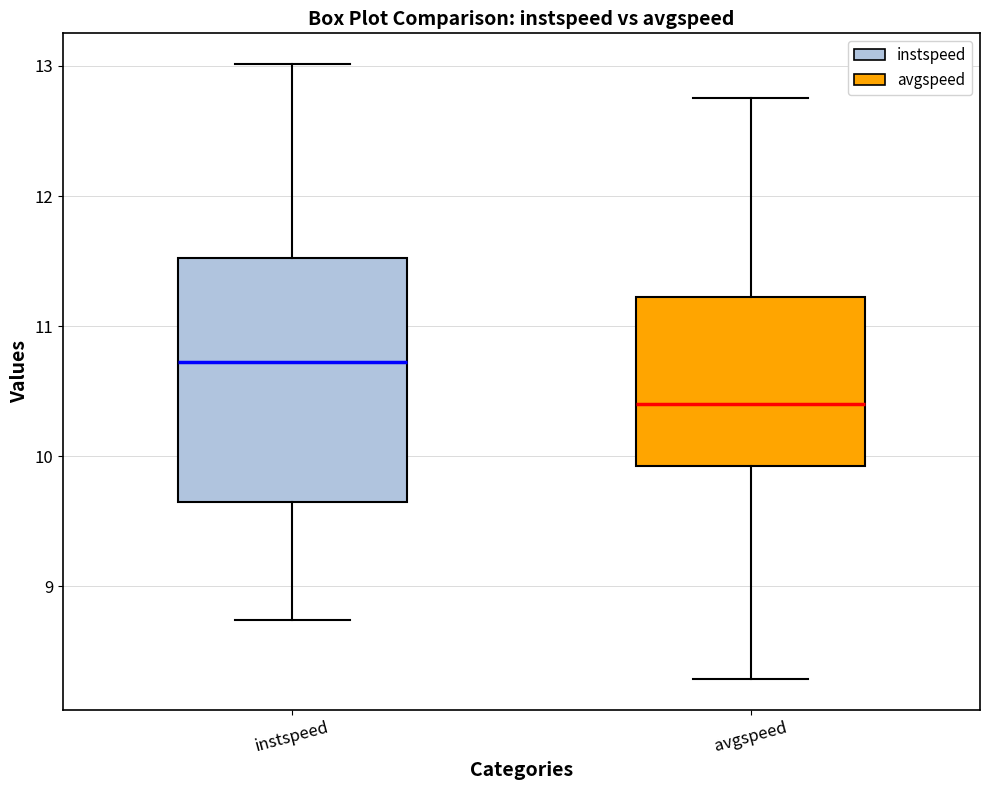

Reading left to right, read every box against the y-axis: the position of its median line, the range the box covers, and the ends of its whiskers. The values are not printed on the chart, so give them approximately, as read against the axis.

instspeed: median 10.7, box 9.6 to 11.5, whiskers 8.7 to 13.0
avgspeed: median 10.4, box 9.9 to 11.2, whiskers 8.3 to 12.8